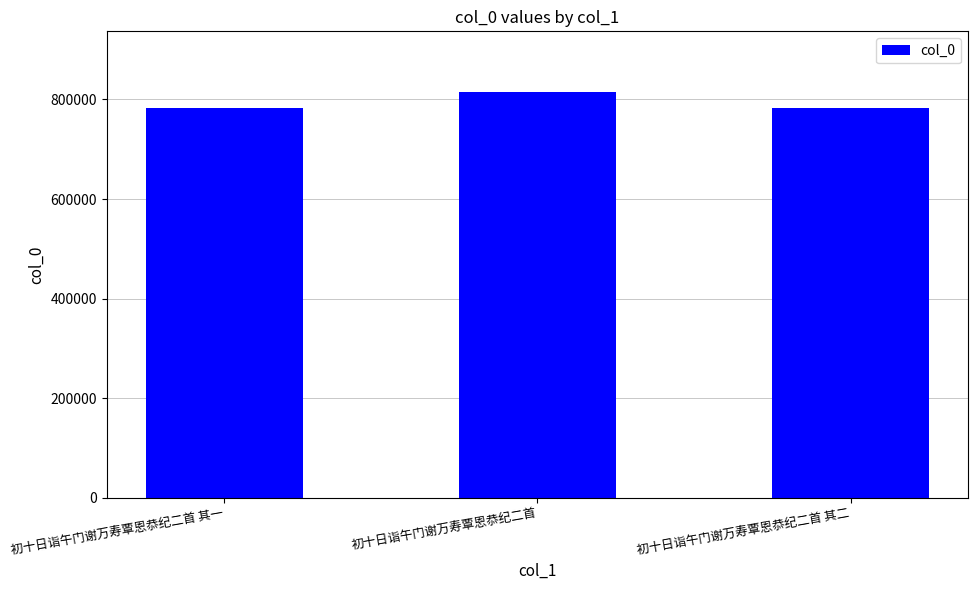

What is the sum of all values?

2382335